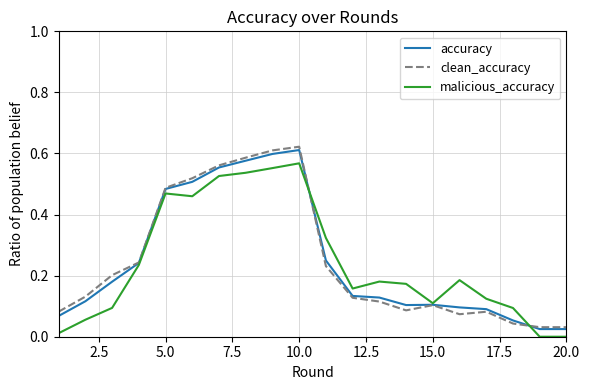

Is this an area chart (filled region under the line)?

No